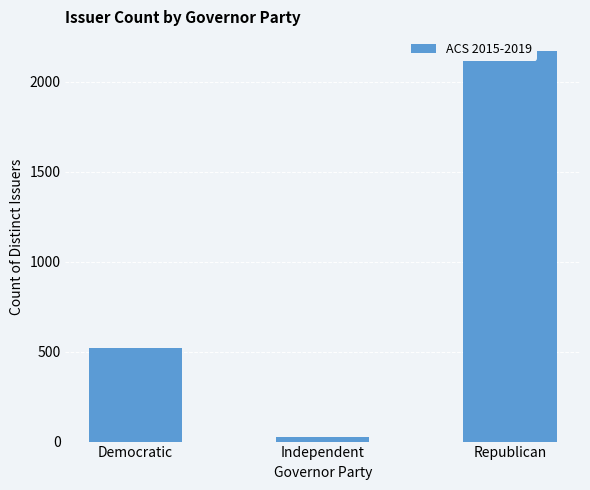

At which label is the value closest to 1100?

Democratic